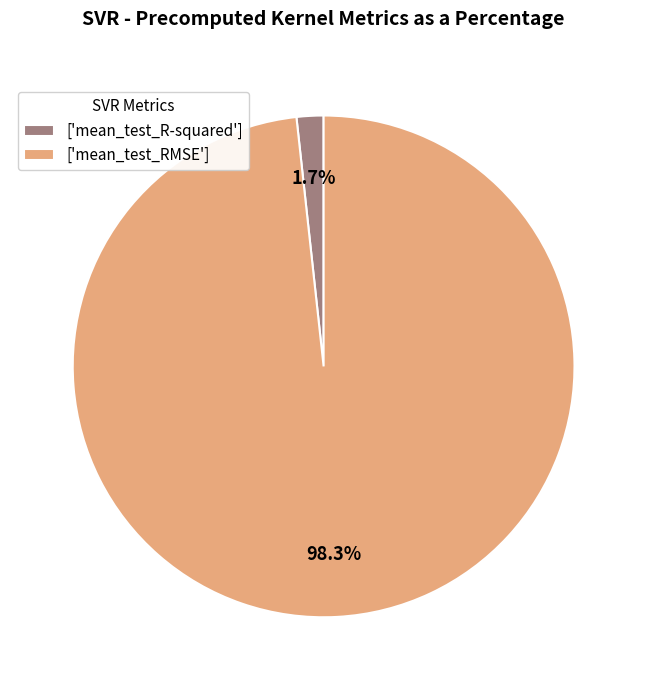

Which has a higher value, ['mean_test_RMSE'] or ['mean_test_R-squared']?

['mean_test_RMSE']